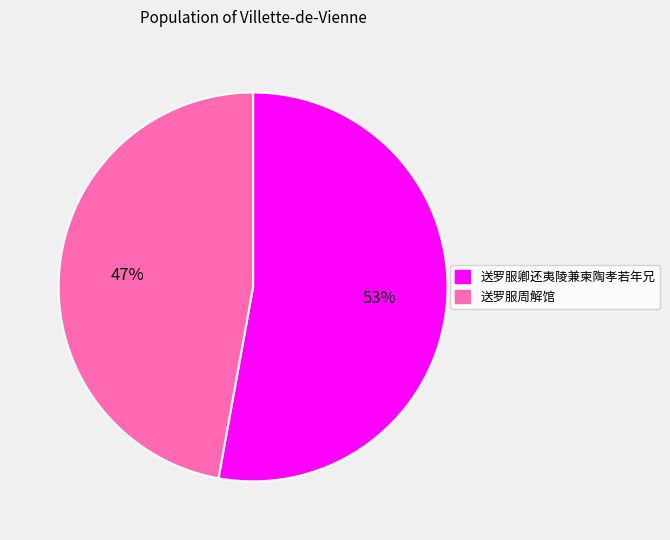

Approximately how many times larger is the value at 送罗服卿还夷陵兼柬陶孝若年兄 compared to 送罗服周解馆?

1.1